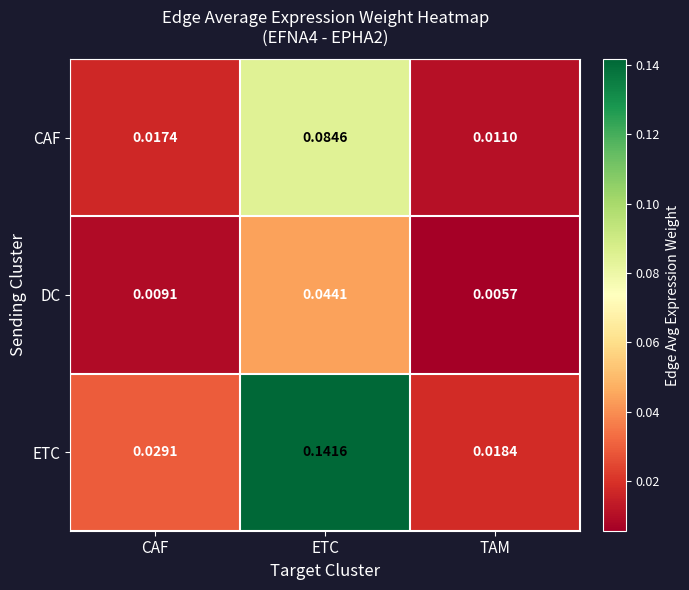

Rank the series by their maximum value, from lowest to highest.

DC, CAF, ETC